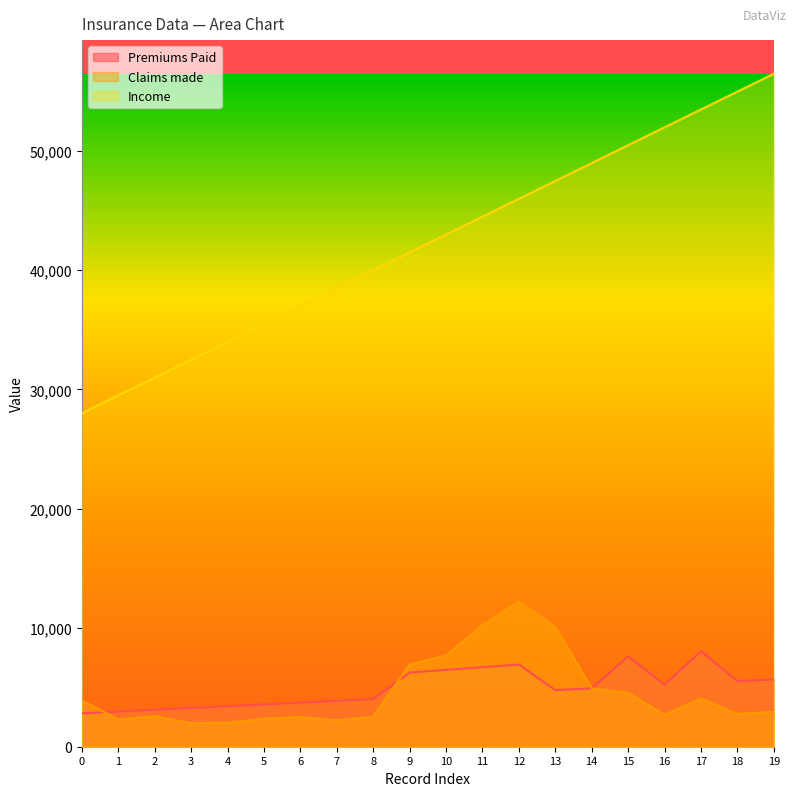

Rank the categories by Claims made value from highest to lowest.

12, 11, 13, 10, 9, 14, 15, 17, 0, 19, 18, 16, 2, 8, 6, 5, 1, 7, 4, 3